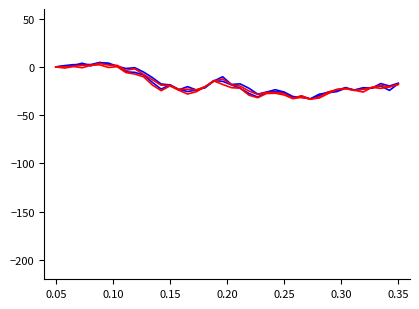

Does the chart have visible grid lines?

No